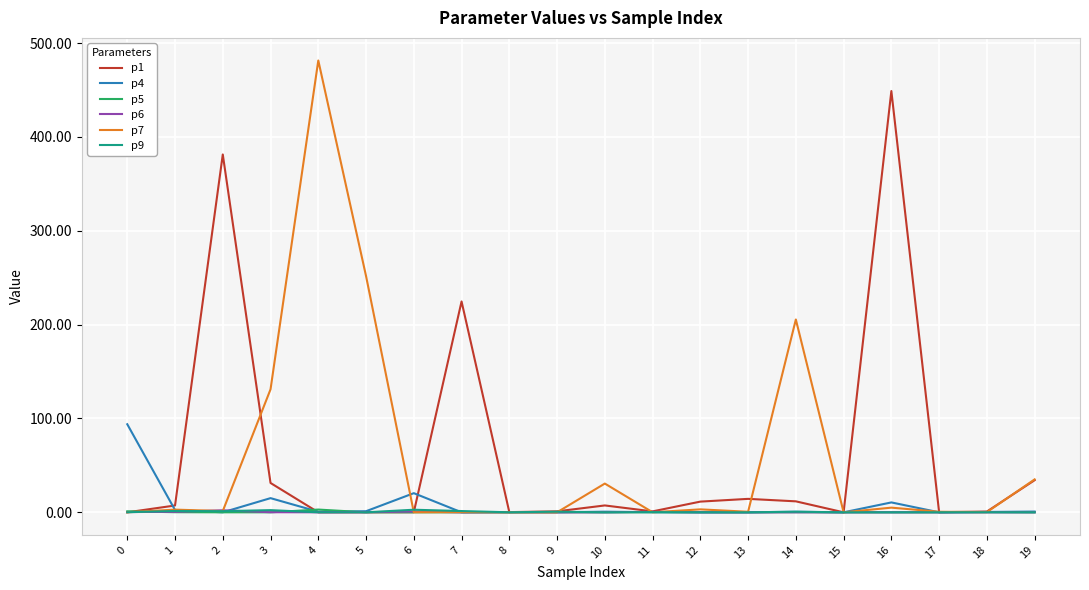

True or false: p1 has a value of 0.0 at 15.

True